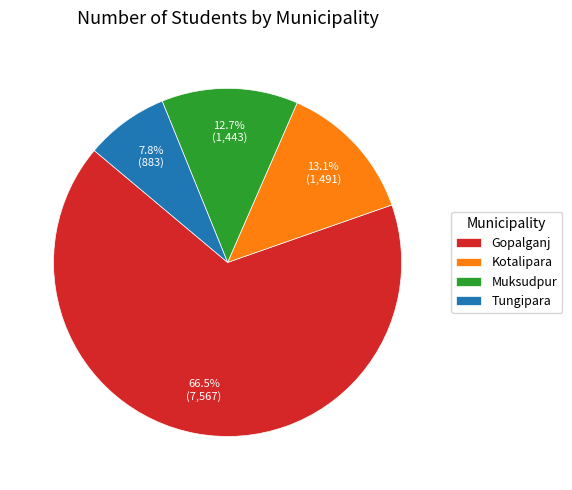

What percentage do Tungipara and Gopalganj together represent?

74.2%